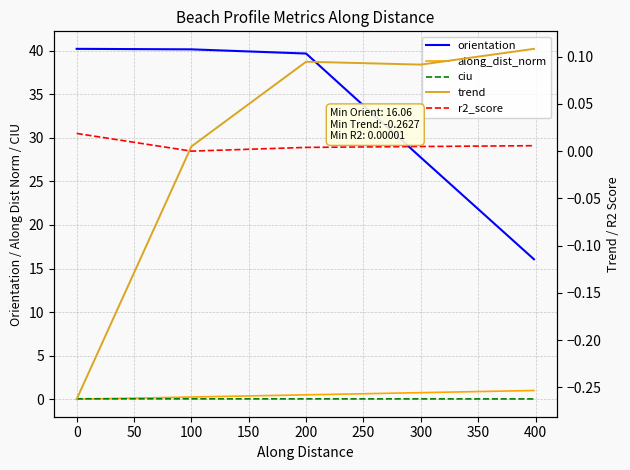

Between 150 and 100, which is larger?

100